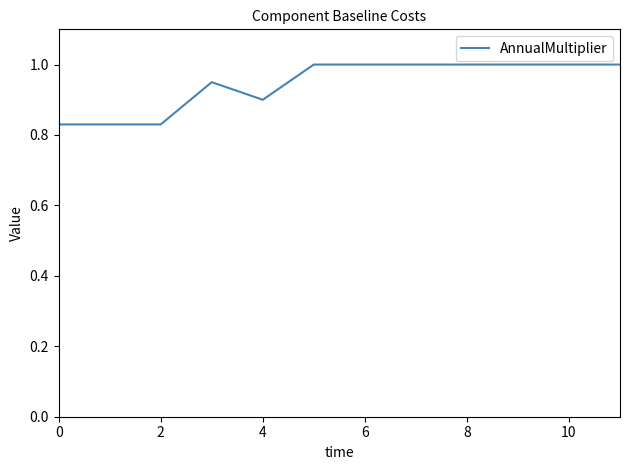

How many points are lower than both their immediate neighbors (excluding endpoints)?

1